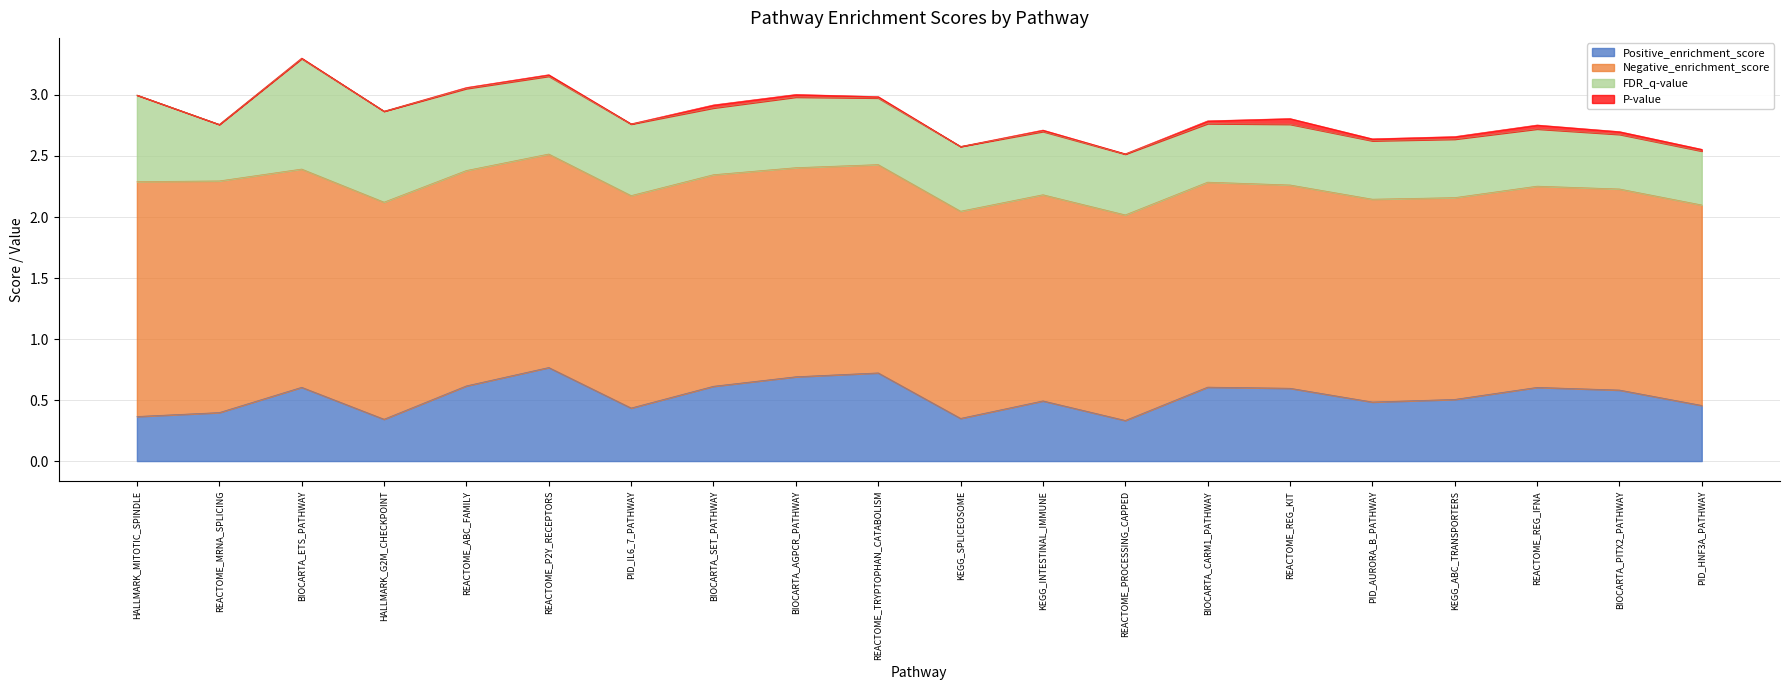

What is the difference between the Negative_enrichment_score values at PID_AURORA_B_PATHWAY and REACTOME_P2Y_RECEPTORS?

0.1